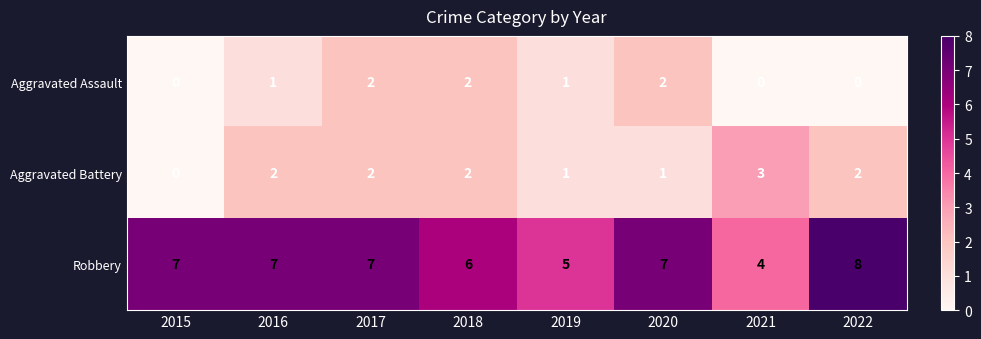

What is the sum of all Robbery values?

51